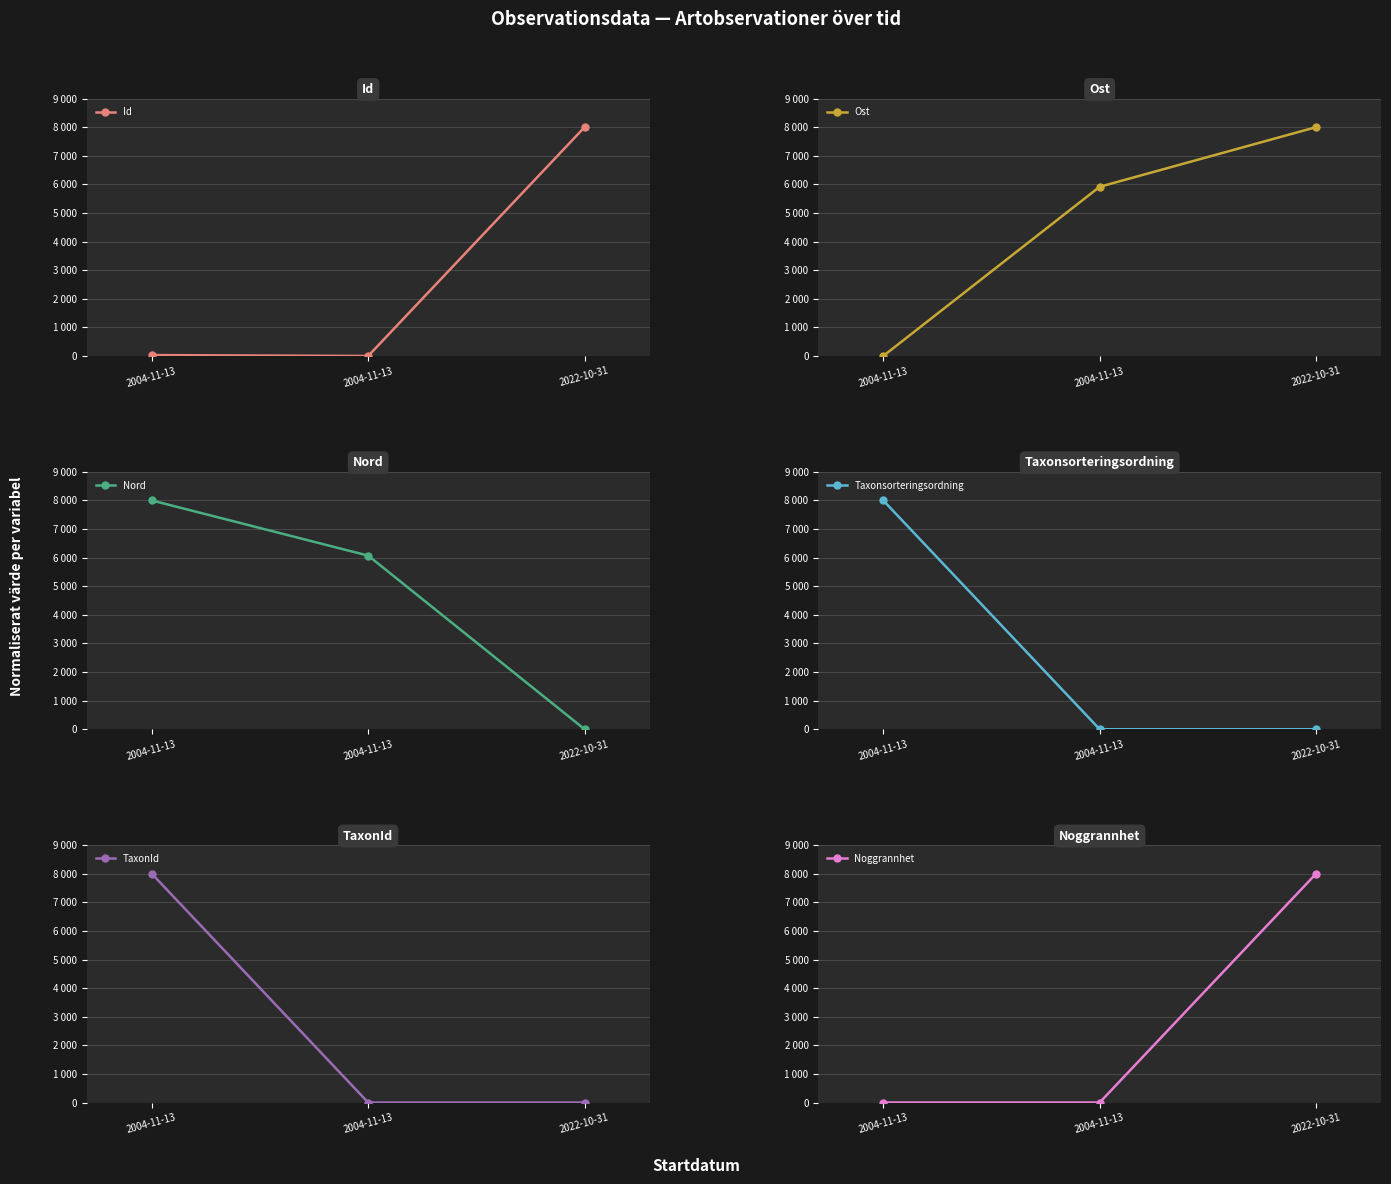

What is the difference between the maximum and second lowest values in the TaxonId series?

8000.0